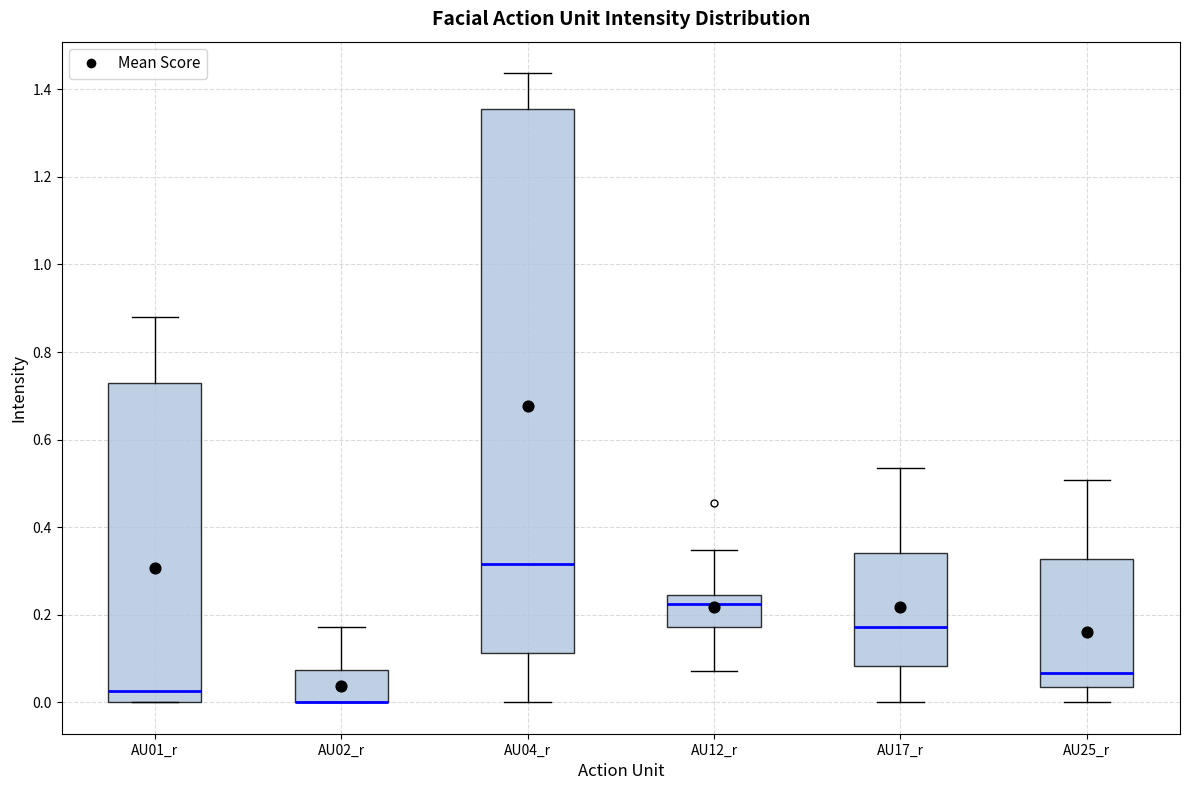

Reading left to right, transcribe this box plot: for each box, give where its median line is, the range the box spans, and where its two whiskers end, as read against the y-axis. The values are not printed on the chart, so give them approximately, as read against the axis.

AU01_r: median 0.02, box 0.00 to 0.72, whiskers 0.00 to 0.88
AU02_r: median 0.00 (drawn on the box's lower edge), box 0.00 to 0.08, whiskers 0.00 to 0.18
AU04_r: median 0.32, box 0.12 to 1.36, whiskers 0.00 to 1.44
AU12_r: median 0.22, box 0.18 to 0.24, whiskers 0.08 to 0.34
AU17_r: median 0.18, box 0.08 to 0.34, whiskers 0.00 to 0.54
AU25_r: median 0.06, box 0.04 to 0.32, whiskers 0.00 to 0.50